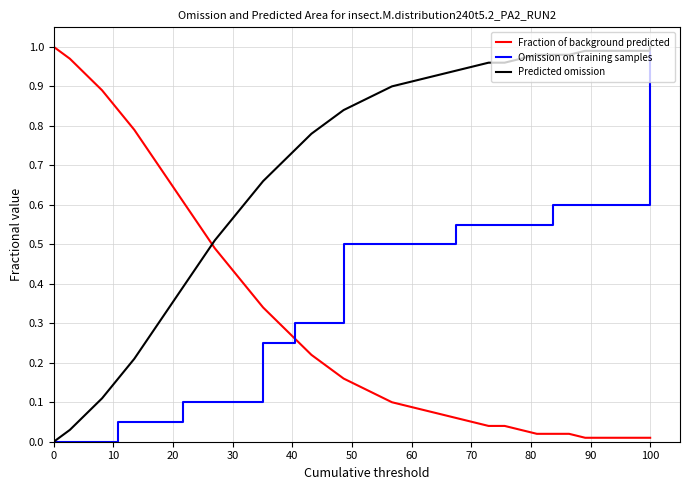

True or false: Predicted omission and Fraction of background predicted cross at least once.

True